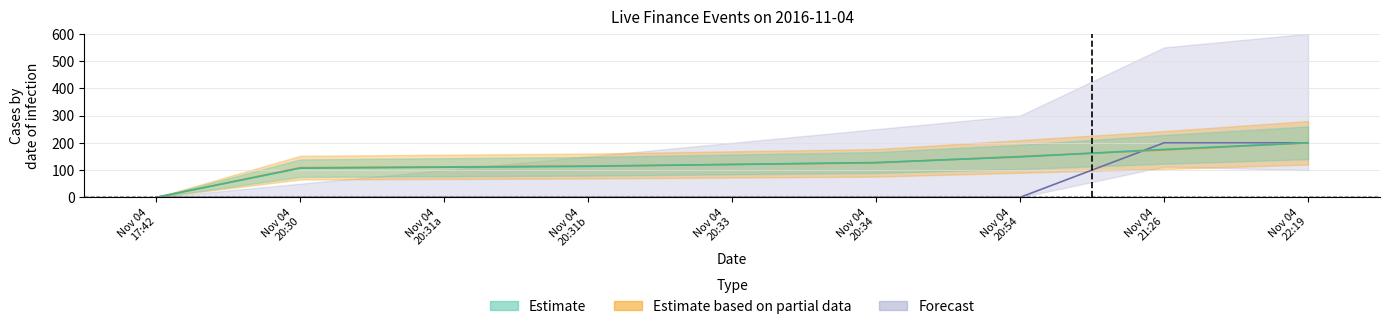

What are all the series names shown in the legend?

Estimate, Estimate based on partial data, Forecast